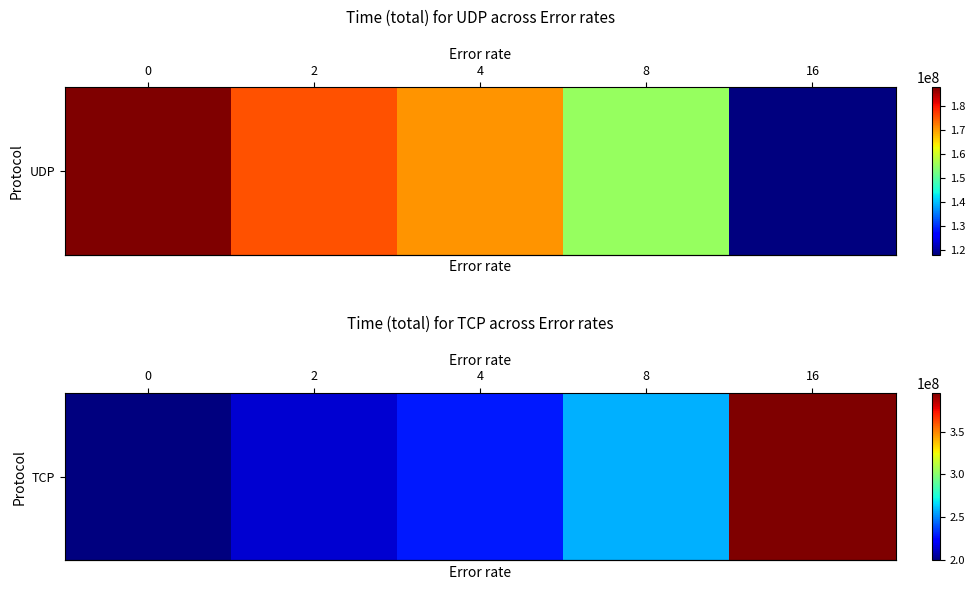

At which label is the value closest to 297061530?

8